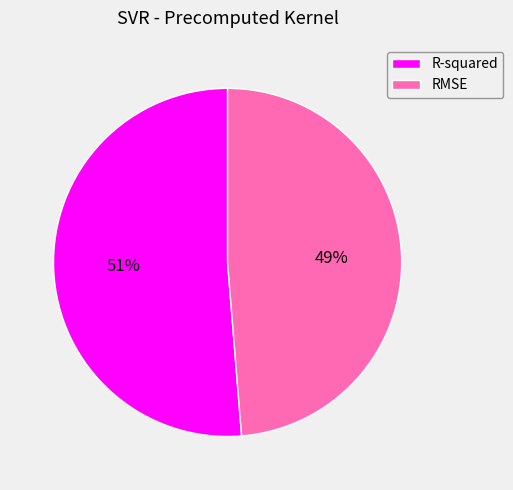

Between R-squared and RMSE, which is larger?

R-squared